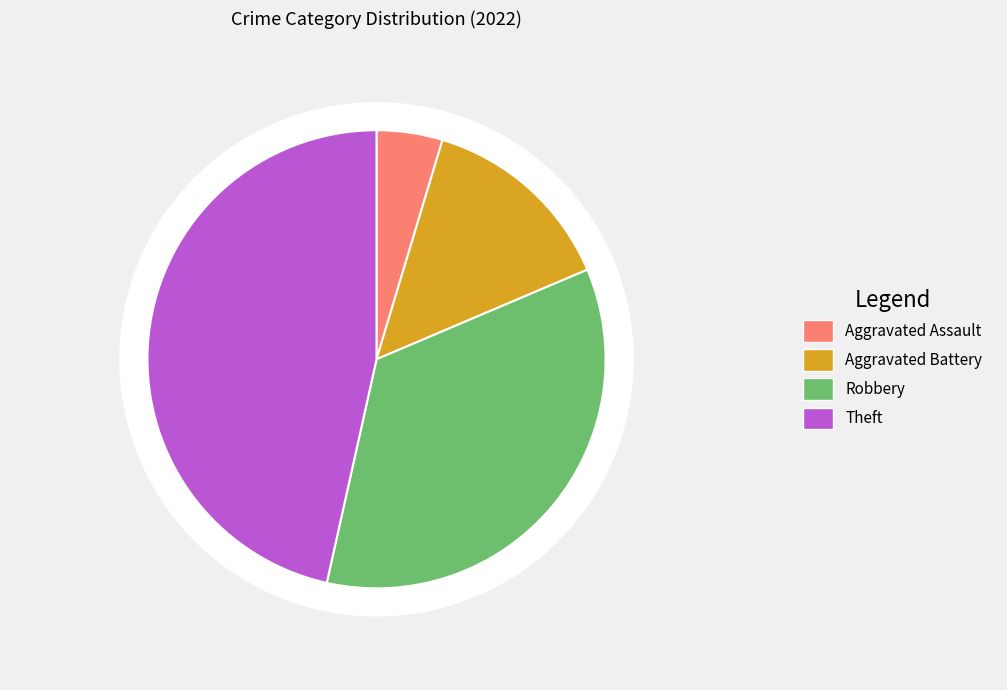

Is the sum of Aggravated Battery and Aggravated Assault greater than half?

No